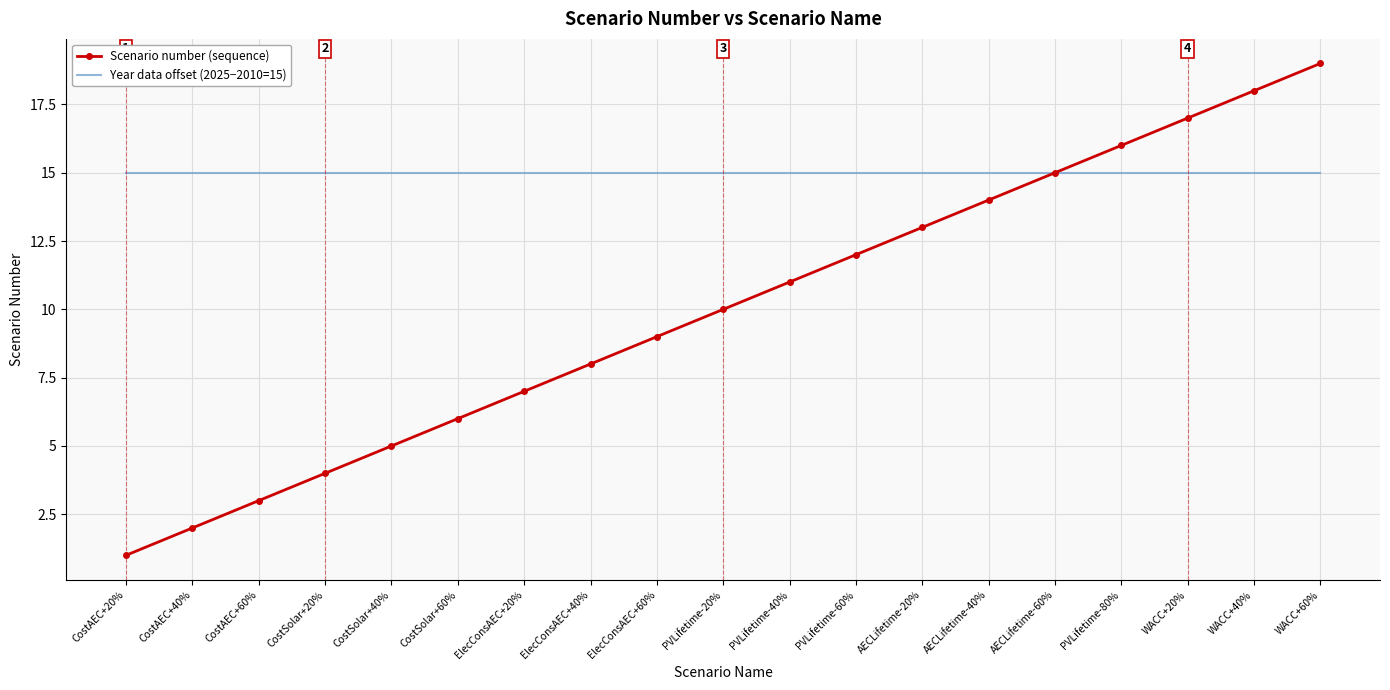

Reading right to left, transcribe all the data shown in this chart.

Scenario number (sequence): 19	18	17	16	15	14	13	12	11	10	9	8	7	6	5	4	3	2	1
Year data offset (2025−2010=15): 15	15	15	15	15	15	15	15	15	15	15	15	15	15	15	15	15	15	15